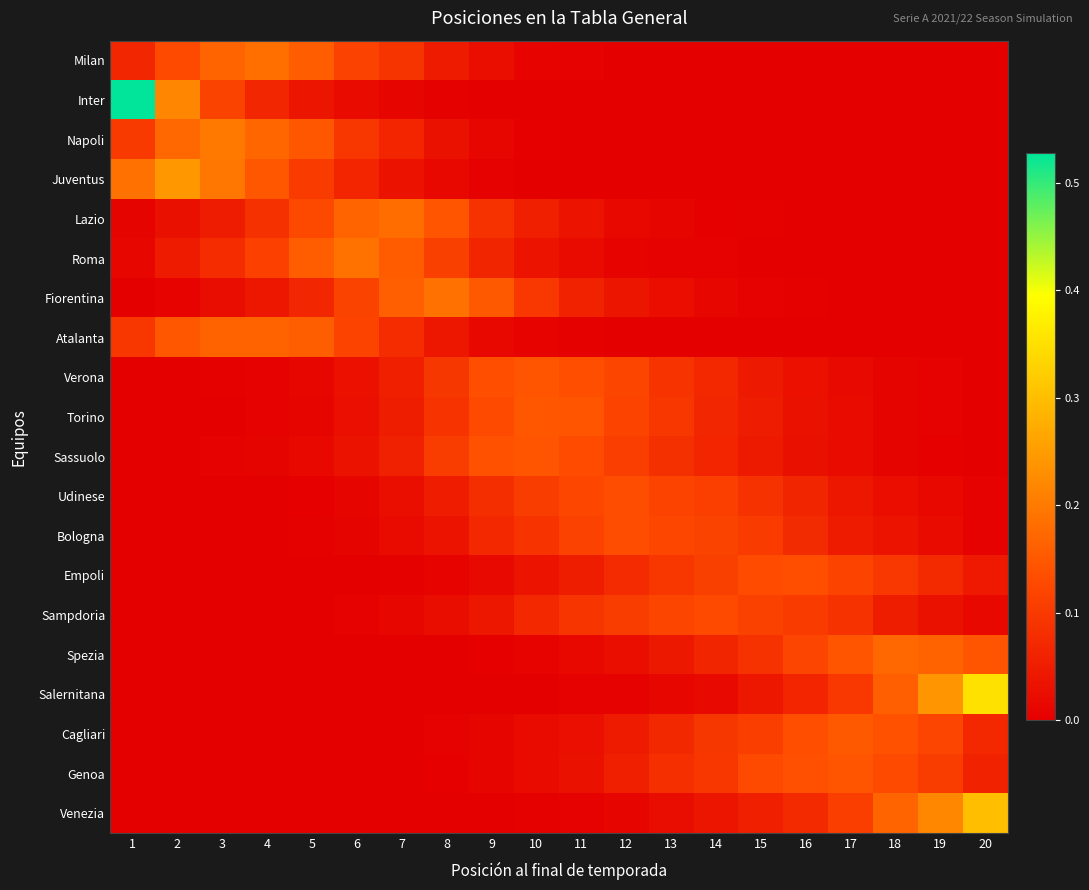

How many categories are shown in the chart?

20